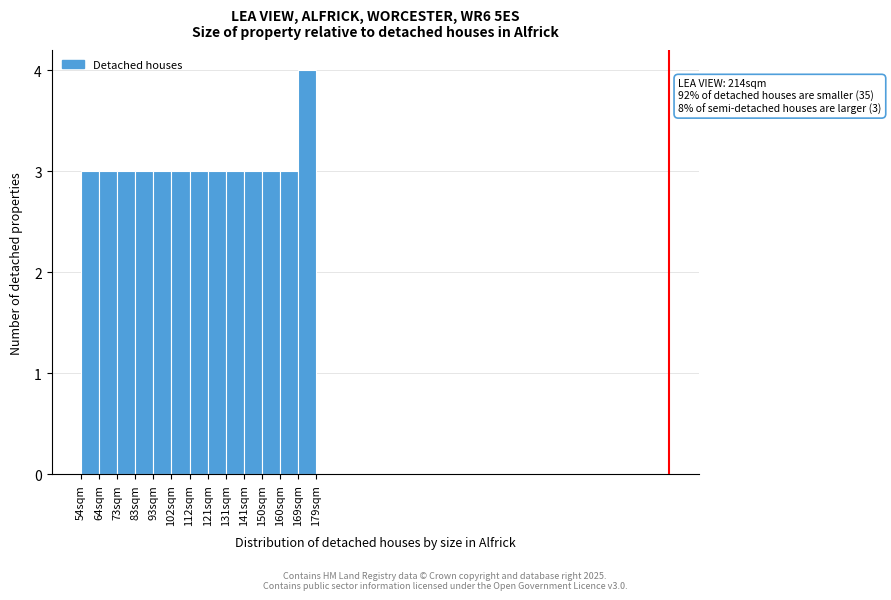

Reading right to left, what are all the values shown in this chart?

4	3	3	3	3	3	3	3	3	3	3	3	3